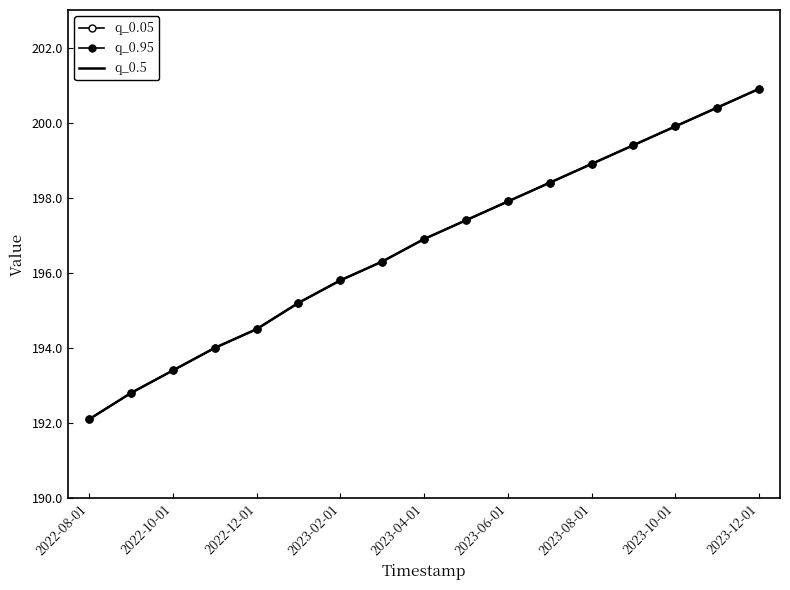

How many lines are shown in the chart?

3